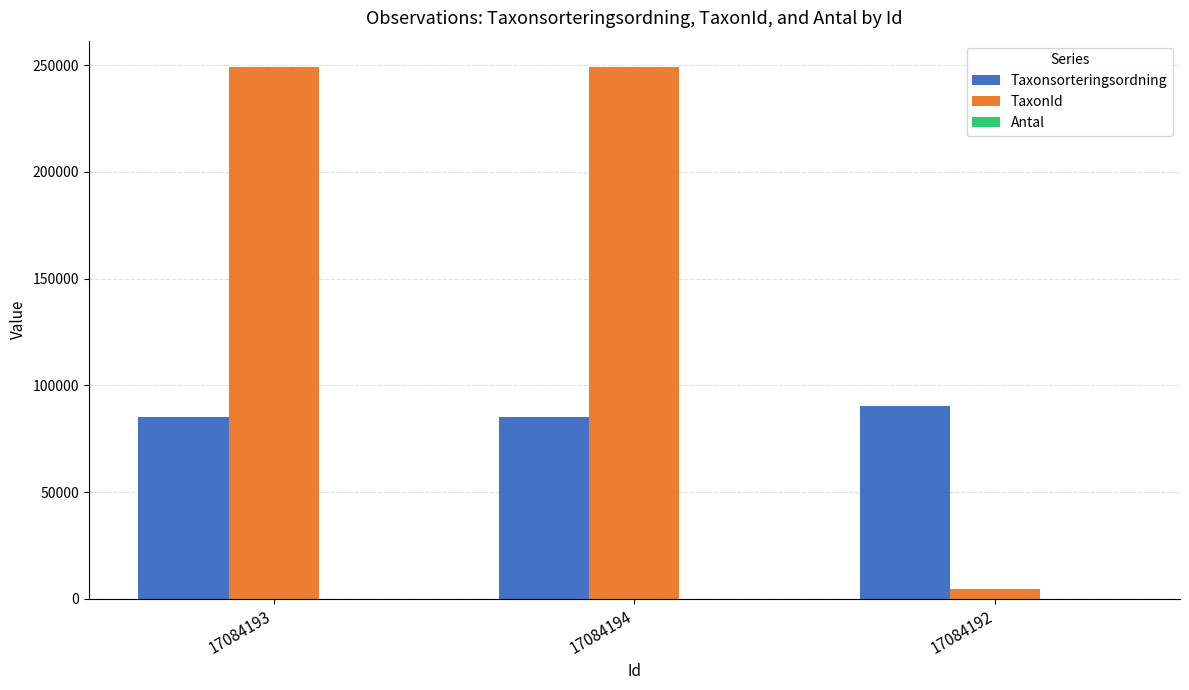

What is the sum of all TaxonId values?

502673